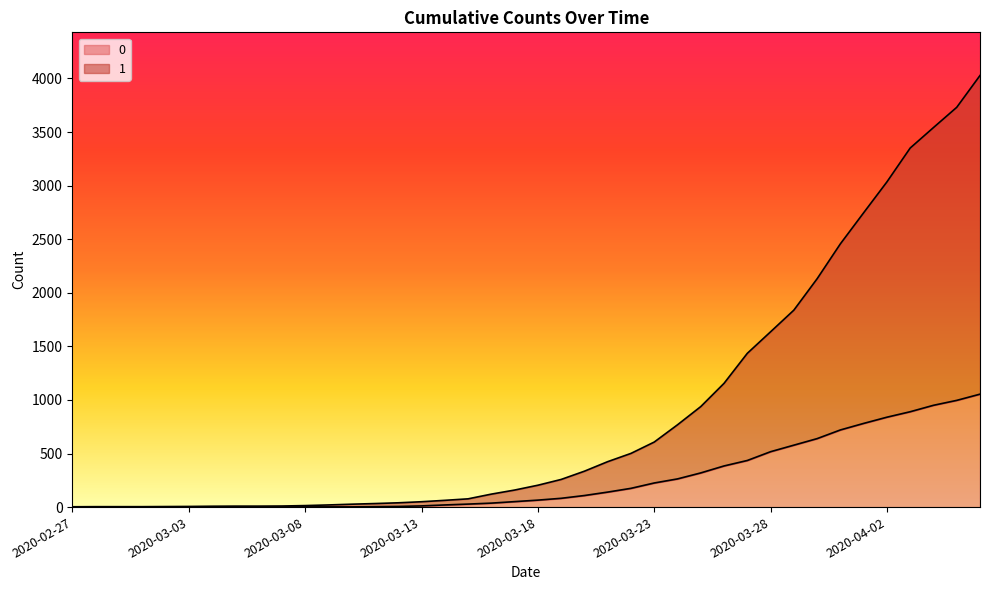

Which series changed the most between 2020-03-06 and 2020-03-29?

1